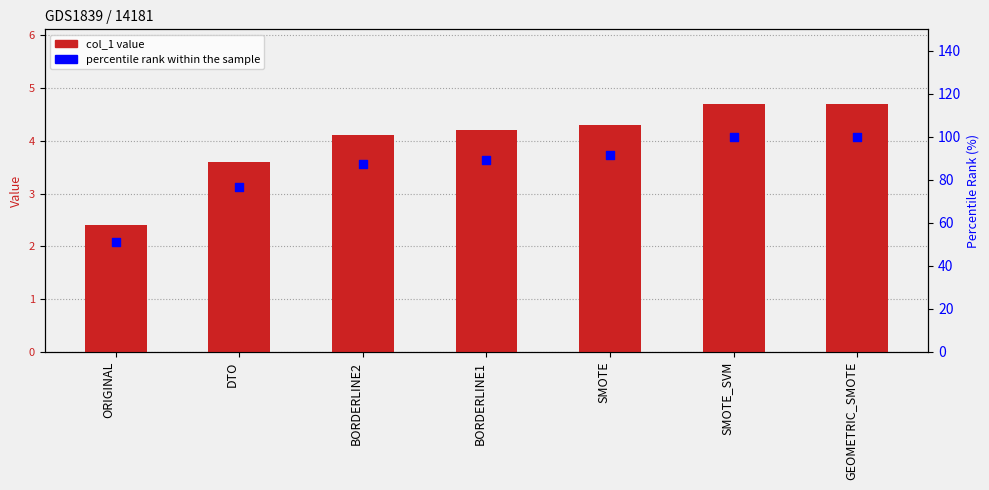

At how many categories does at least one series exceed 90?

3